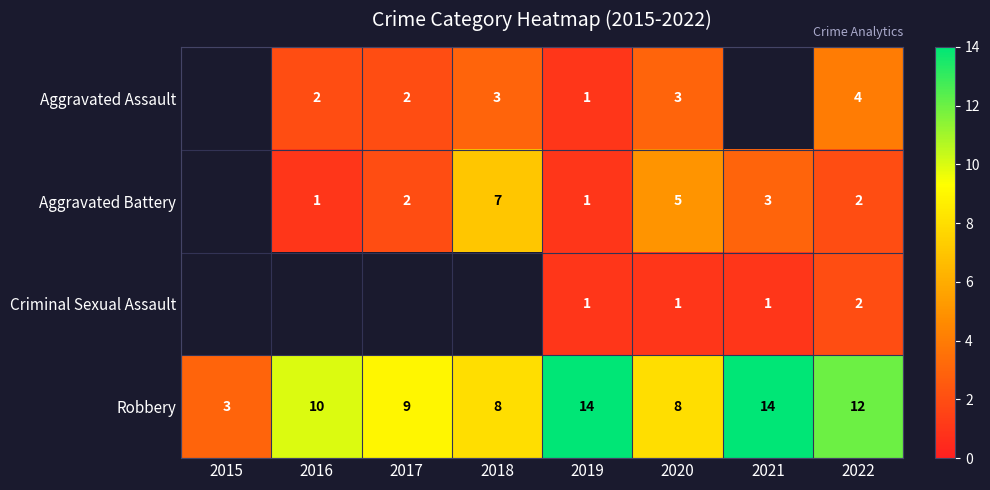

The value of Aggravated Battery at 2021 is 4.1. True or false?

False